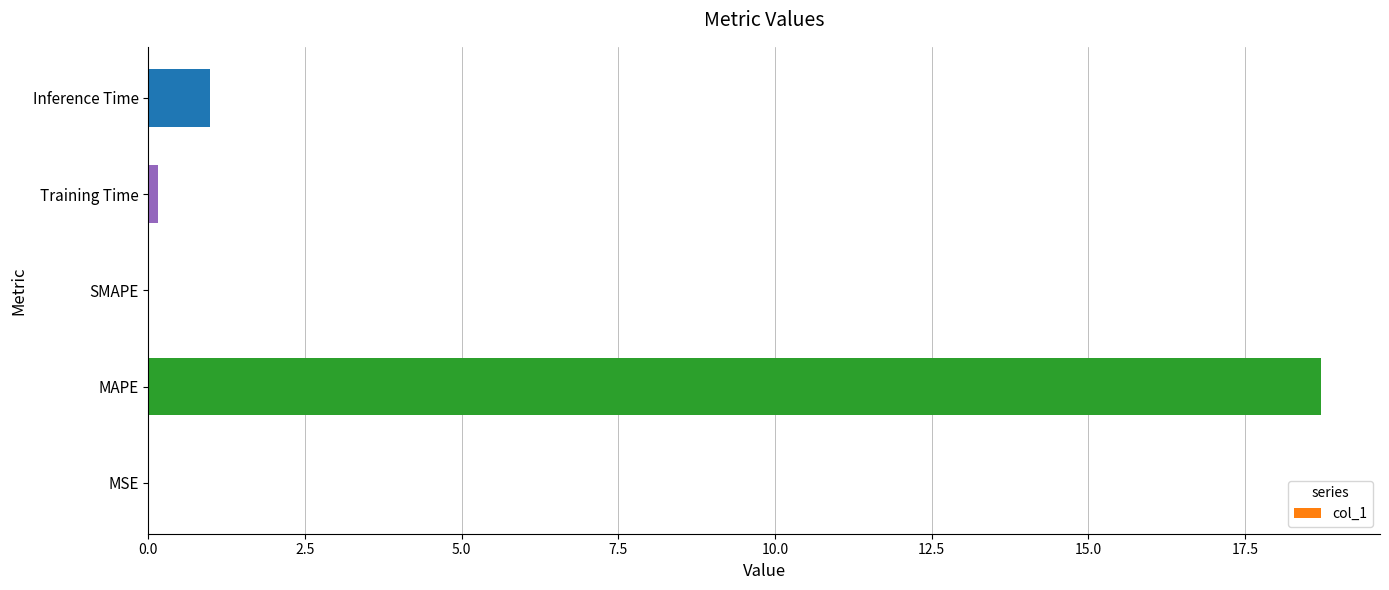

What is the greatest value displayed?

18.7